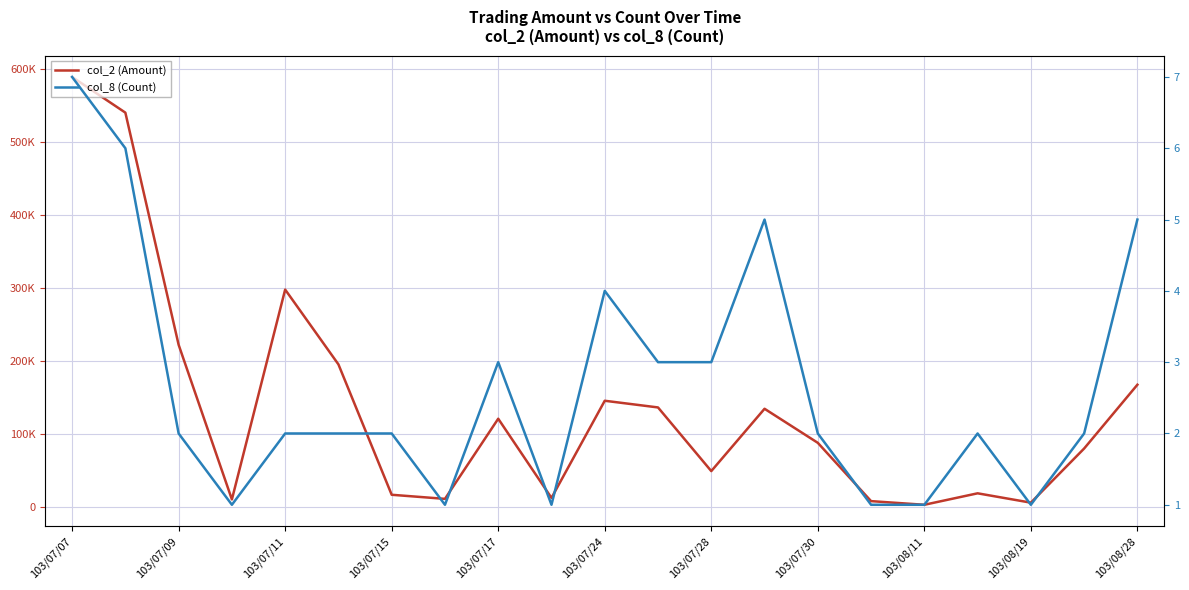

What is the value of the col_2 (Amount) point at the 2nd from the left?

539790